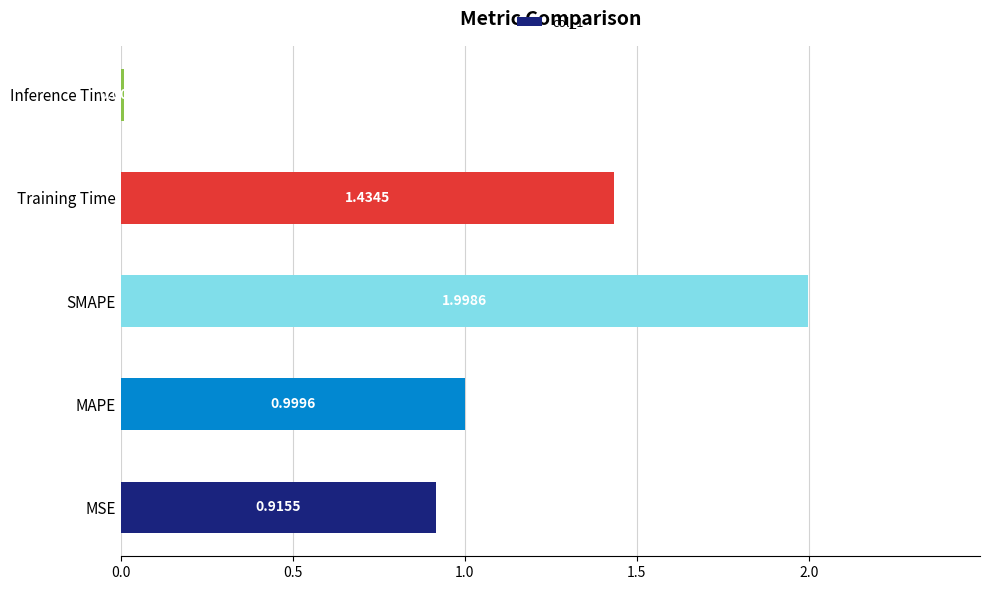

At which category does the chart reach its peak across all series?

SMAPE